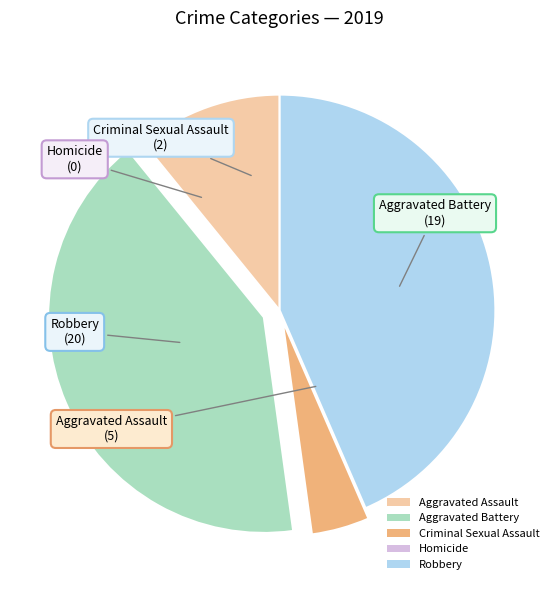

What is the largest slice in the pie chart?

Robbery